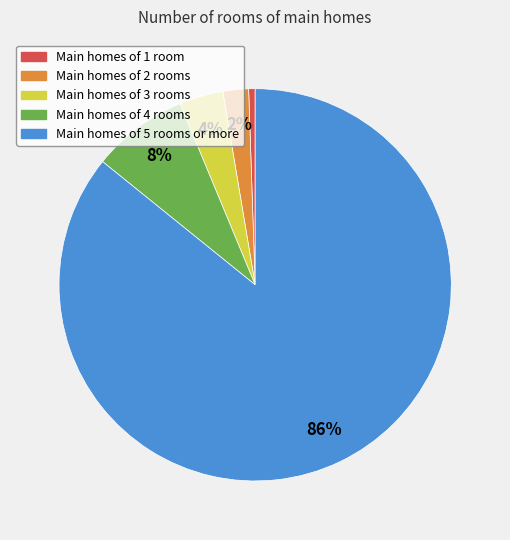

To the nearest percent, what is the average slice percentage?

20%